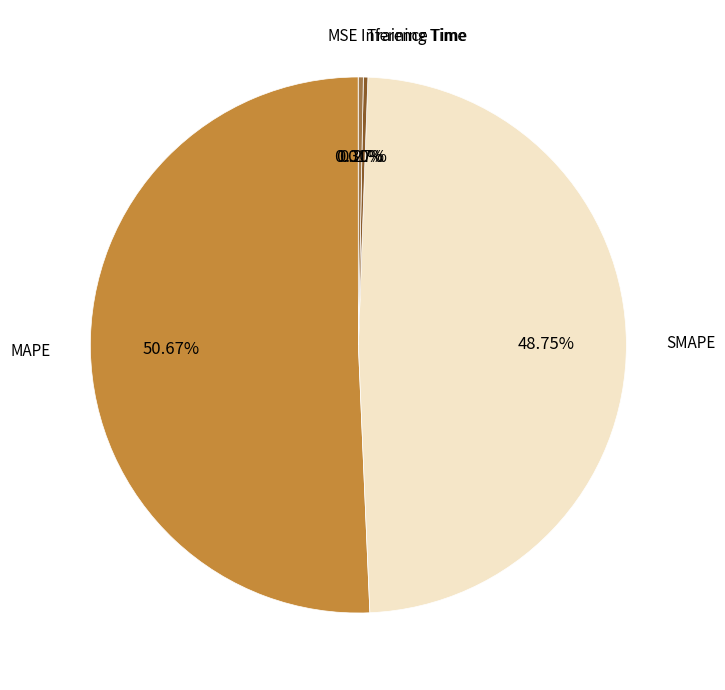

Does MAPE represent more than half of the total?

Yes